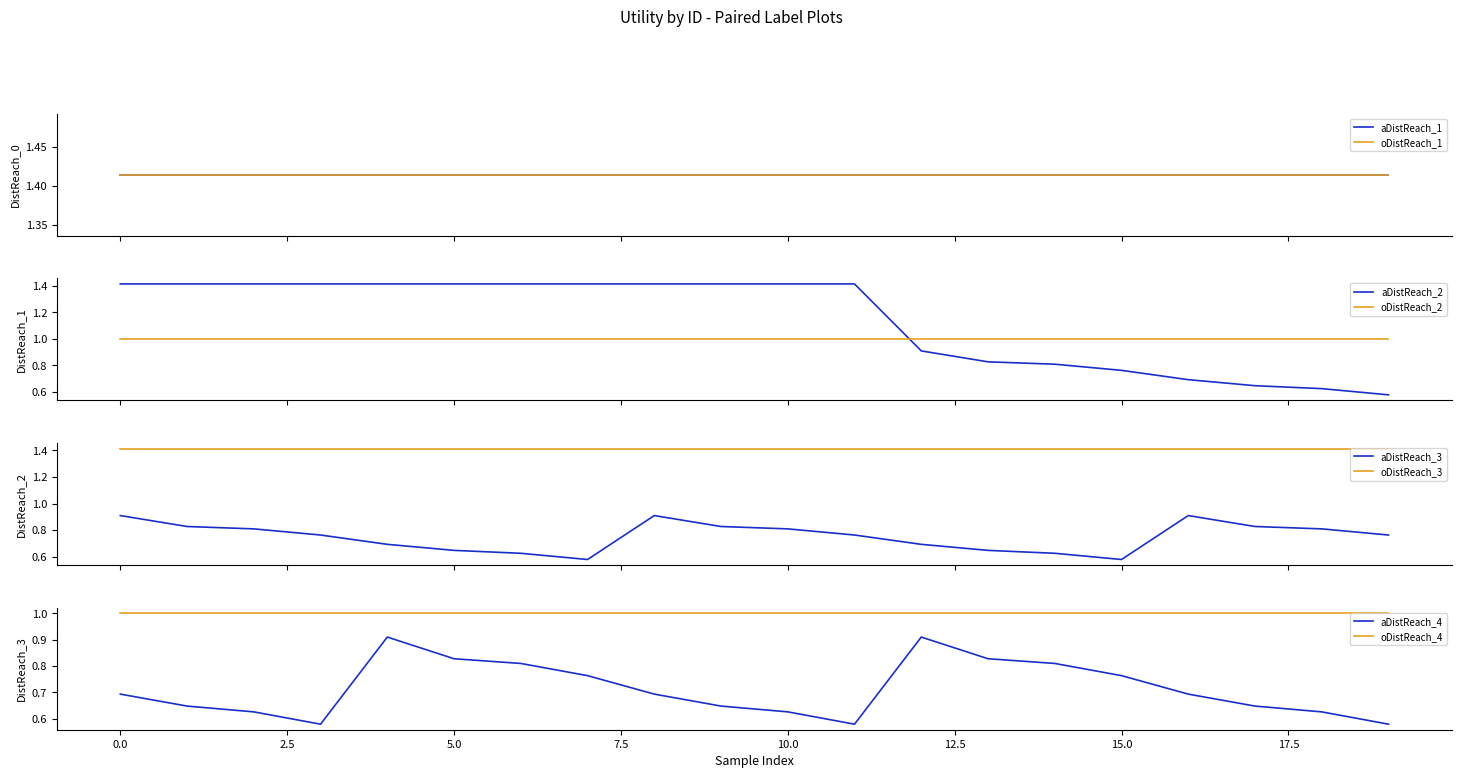

What is the difference between the maximum and minimum values?

0.3